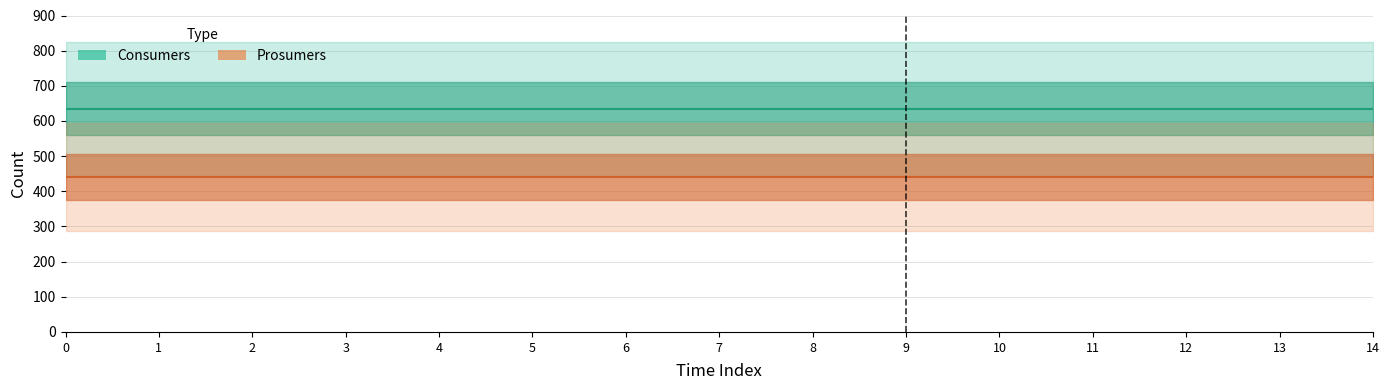

What is the sum of the Consumers values at 0 and 6?

1270